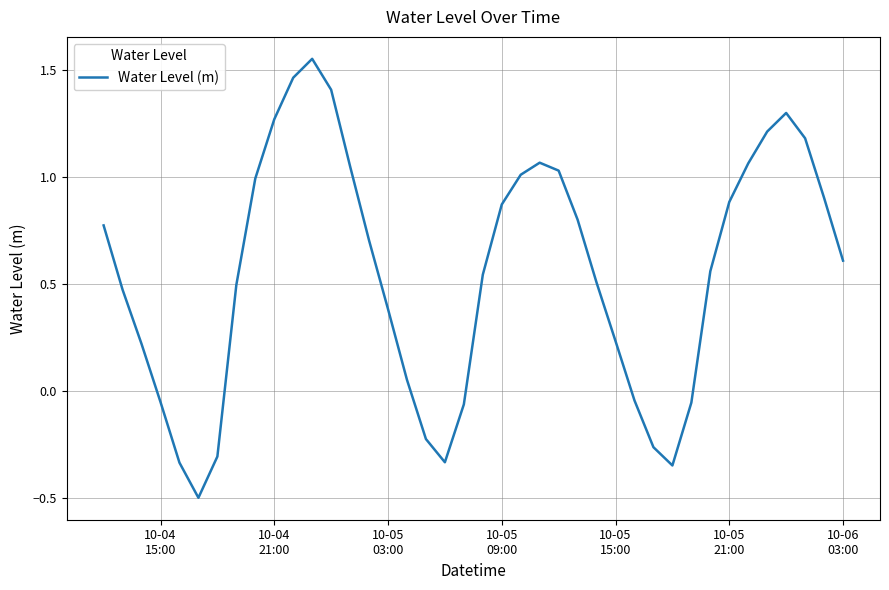

What is the difference between the maximum and minimum values?

2.1